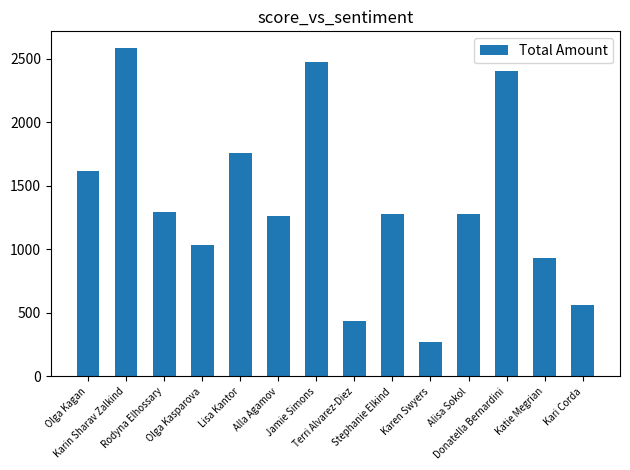

What is the smallest value displayed?

270.0